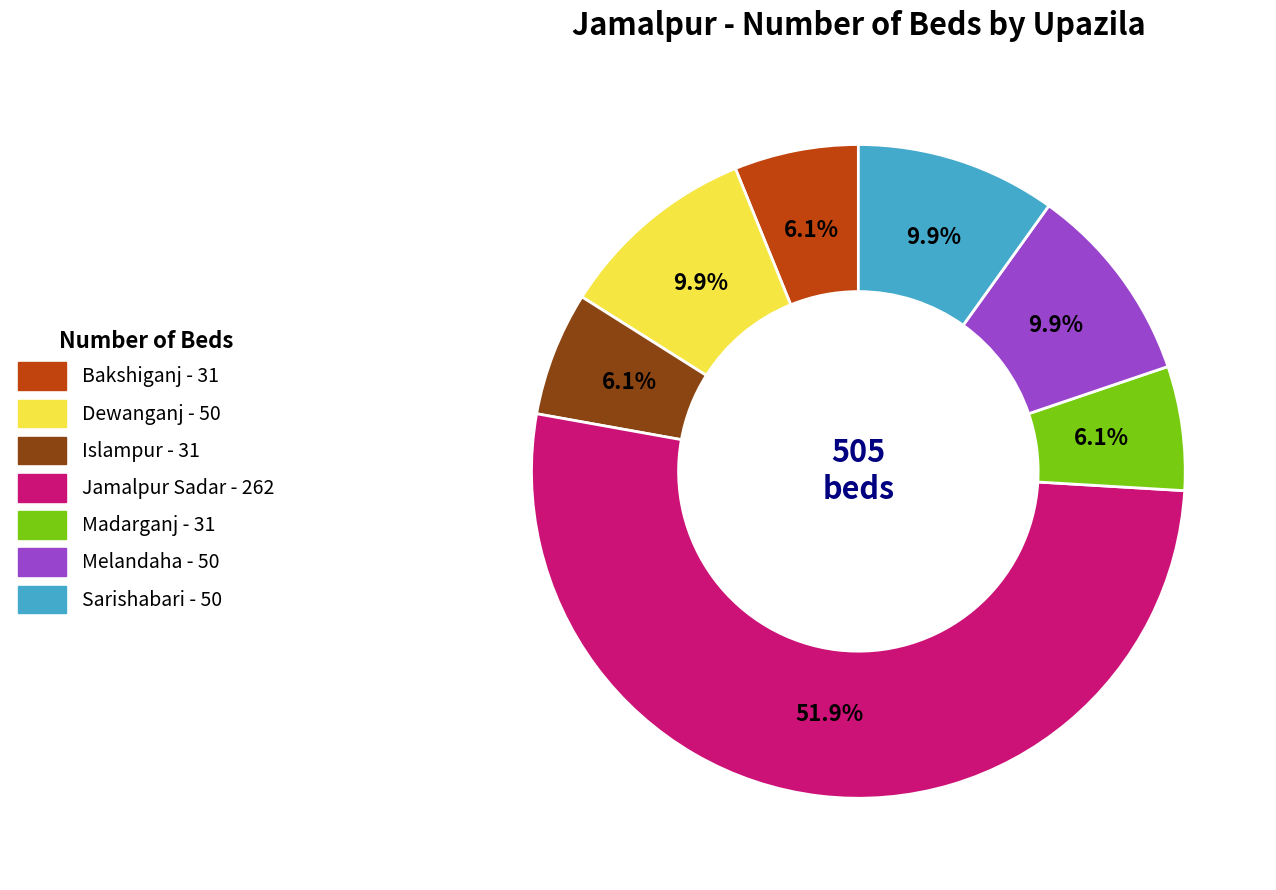

Count the number of slices in the pie.

7